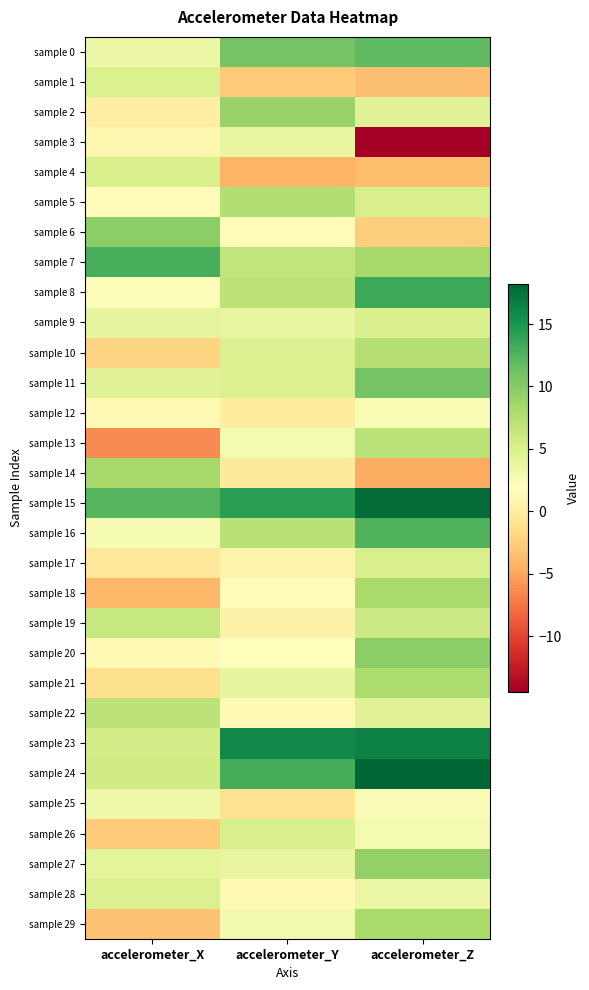

Rank the series by their maximum value, from lowest to highest.

sample 12, sample 25, sample 3, sample 28, sample 1, sample 9, sample 4, sample 26, sample 17, sample 19, sample 22, sample 13, sample 10, sample 5, sample 21, sample 29, sample 18, sample 14, sample 2, sample 27, sample 20, sample 6, sample 11, sample 0, sample 16, sample 7, sample 8, sample 23, sample 15, sample 24